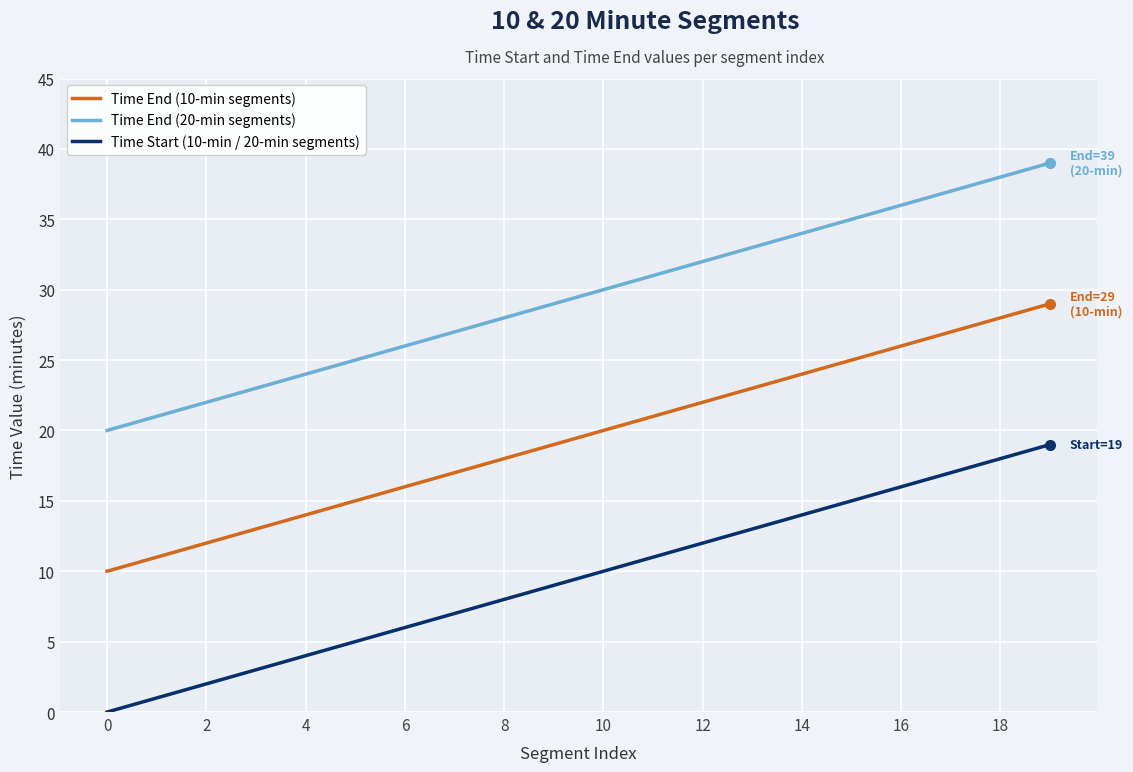

What is the maximum value shown in the chart?

39